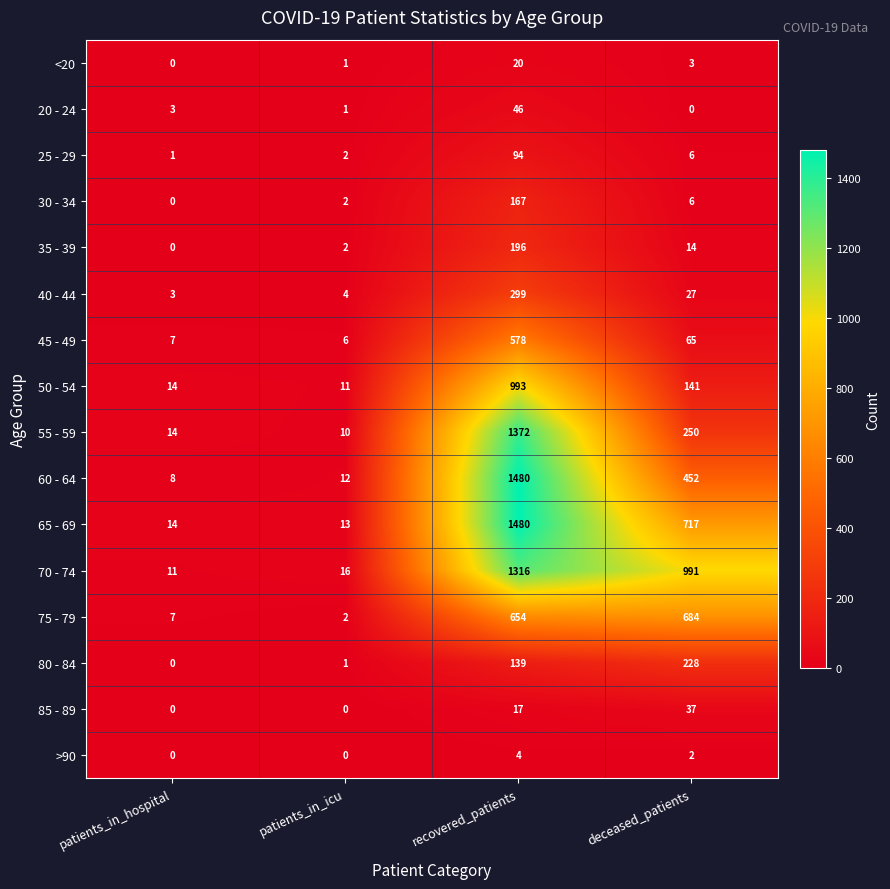

What is the difference between the maximum and minimum values in the 75 - 79 series?

682